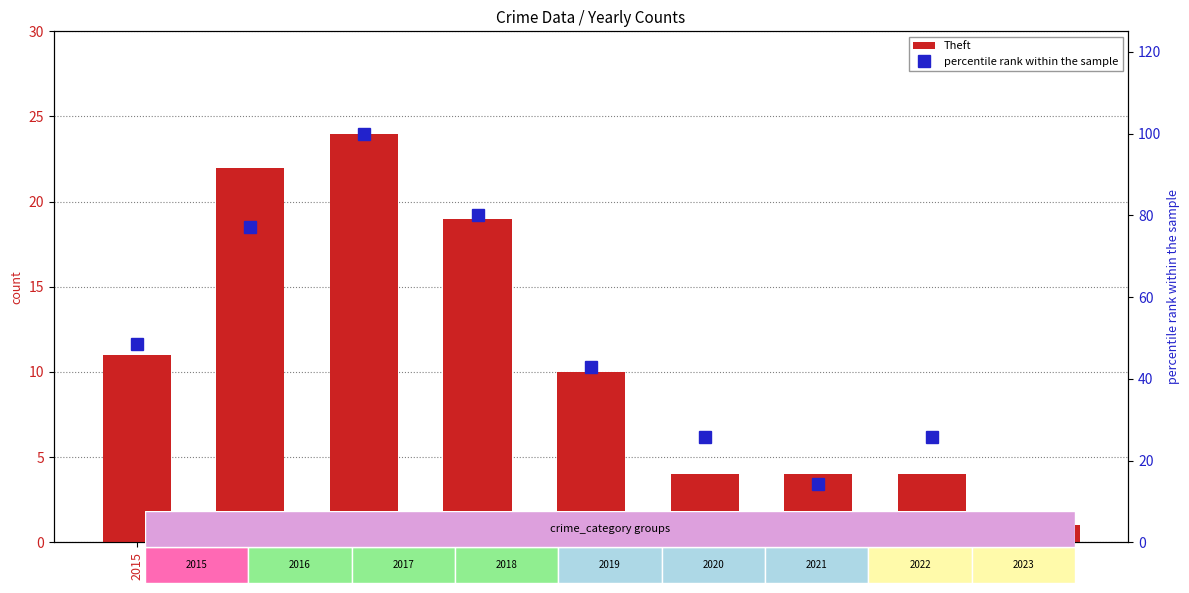

What is the difference between the maximum and second lowest values in the Theft series?

20.0